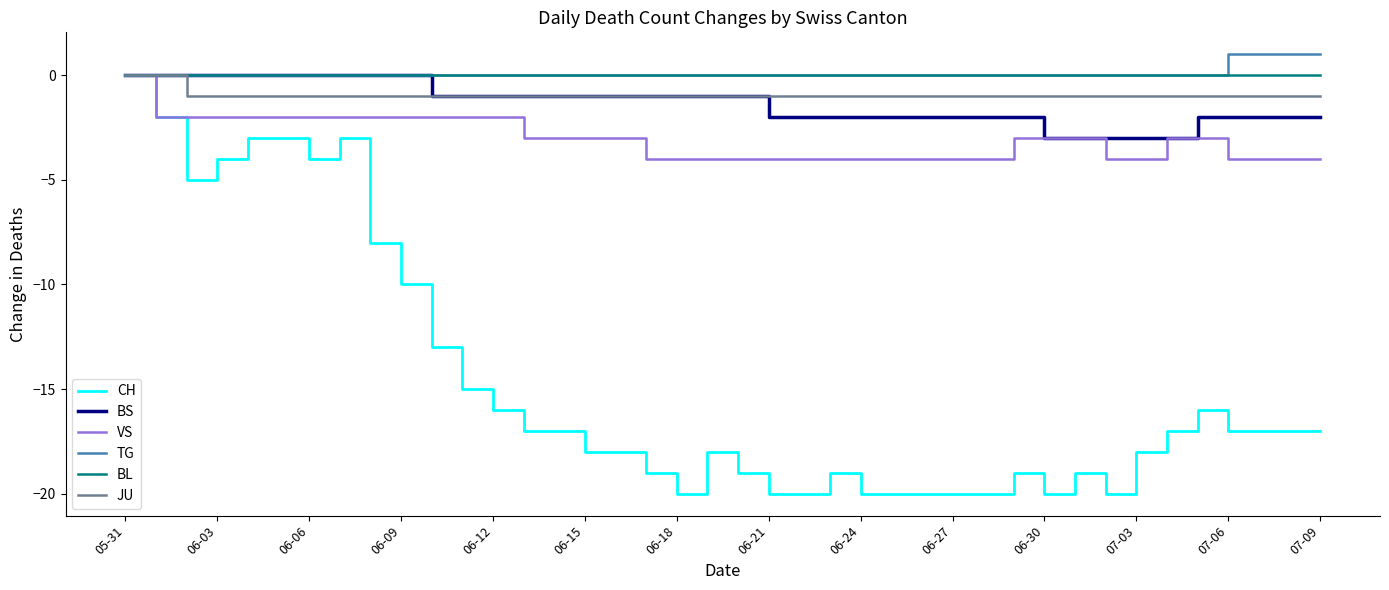

Reading right to left, transcribe all the data shown in this chart.

CH: -17	-17	-17	-17	-16	-17	-18	-20	-19	-20	-19	-20	-20	-20	-20	-20	-19	-20	-20	-19	-18	-20	-19	-18	-18	-17	-17	-16	-15	-13	-10	-8	-3	-4	-3	-3	-4	-5	-2	0
BS: -2	-2	-2	-2	-2	-3	-3	-3	-3	-3	-2	-2	-2	-2	-2	-2	-2	-2	-2	-1	-1	-1	-1	-1	-1	-1	-1	-1	-1	-1	0	0	0	0	0	0	0	0	0	0
VS: -4	-4	-4	-4	-3	-3	-4	-4	-3	-3	-3	-4	-4	-4	-4	-4	-4	-4	-4	-4	-4	-4	-4	-3	-3	-3	-3	-2	-2	-2	-2	-2	-2	-2	-2	-2	-2	-2	-2	0
TG: 1	1	1	1	0	0	0	0	0	0	0	0	0	0	0	0	0	0	0	0	0	0	0	0	0	0	0	0	0	0	0	0	0	0	0	0	0	0	0	0
BL: 0	0	0	0	0	0	0	0	0	0	0	0	0	0	0	0	0	0	0	0	0	0	0	0	0	0	0	0	0	0	0	0	0	0	0	0	0	0	0	0
JU: -1	-1	-1	-1	-1	-1	-1	-1	-1	-1	-1	-1	-1	-1	-1	-1	-1	-1	-1	-1	-1	-1	-1	-1	-1	-1	-1	-1	-1	-1	-1	-1	-1	-1	-1	-1	-1	-1	0	0